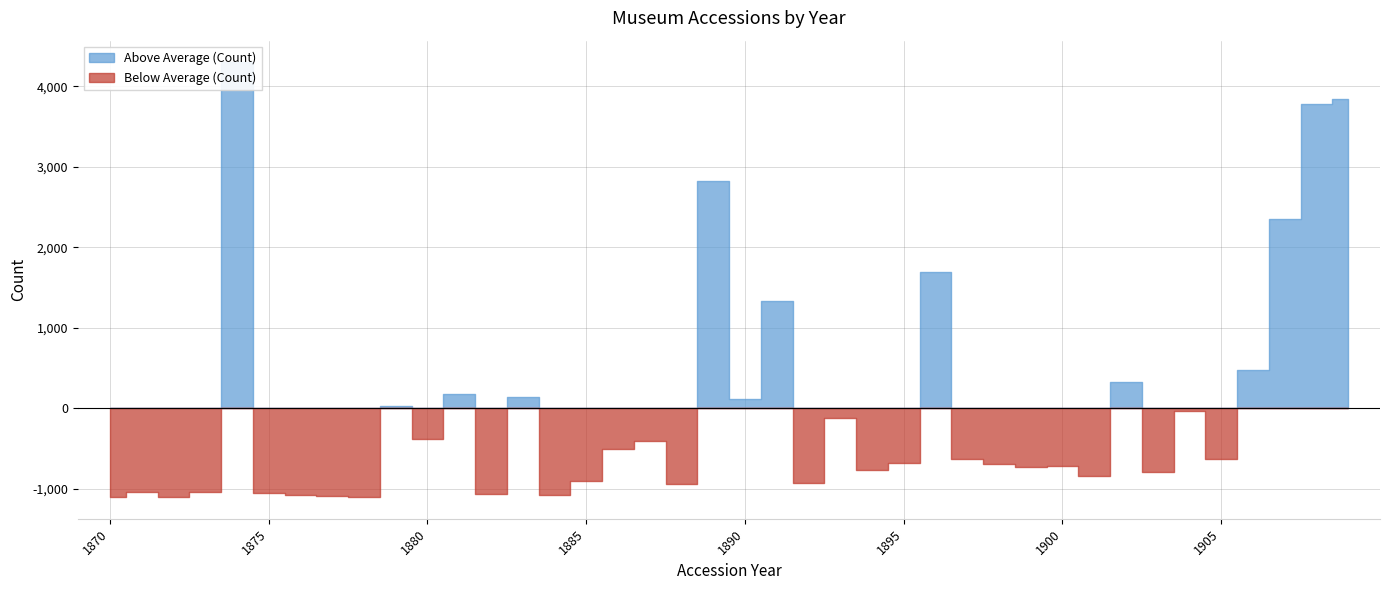

Is it true that the value at 1905 is 473?

True